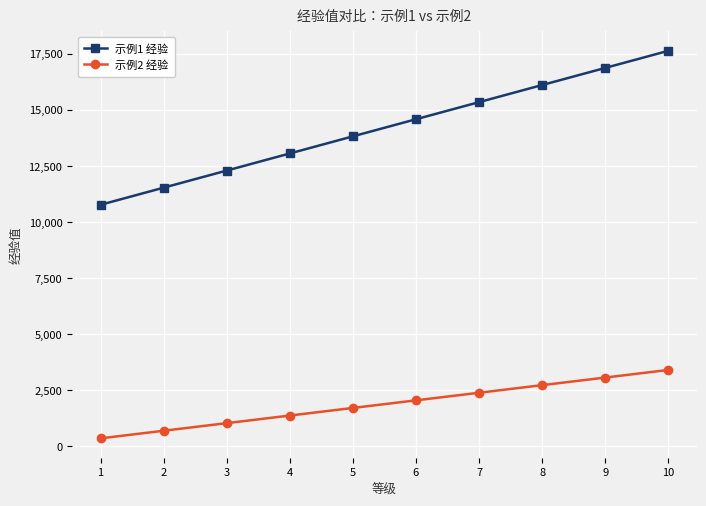

How many values in the 示例1 经验 series are below 14576?

5